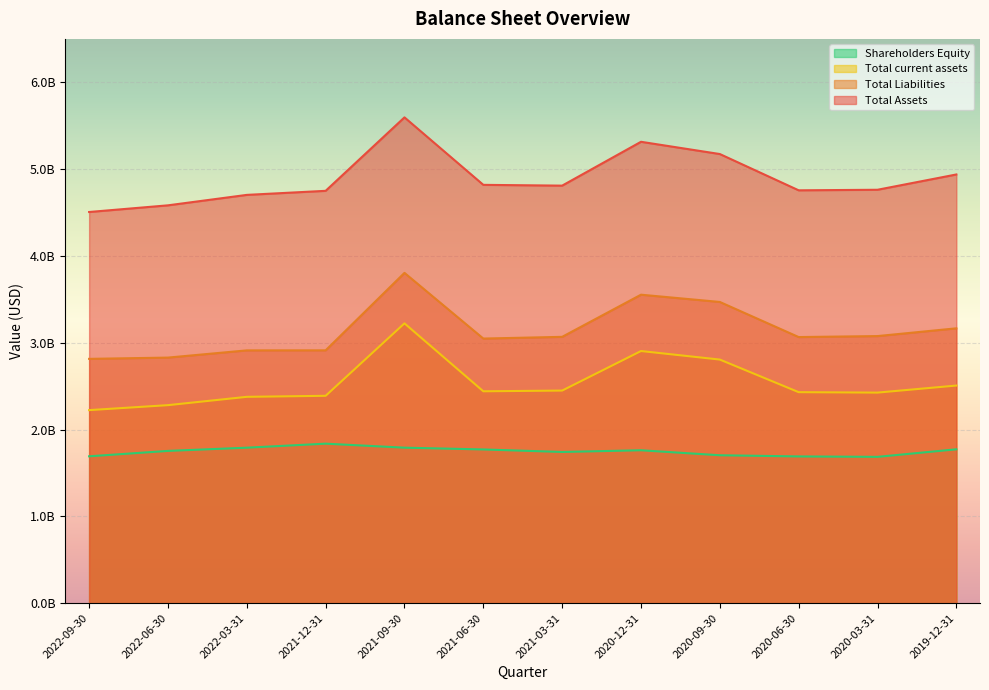

What position from the right is 2020-12-31?

5